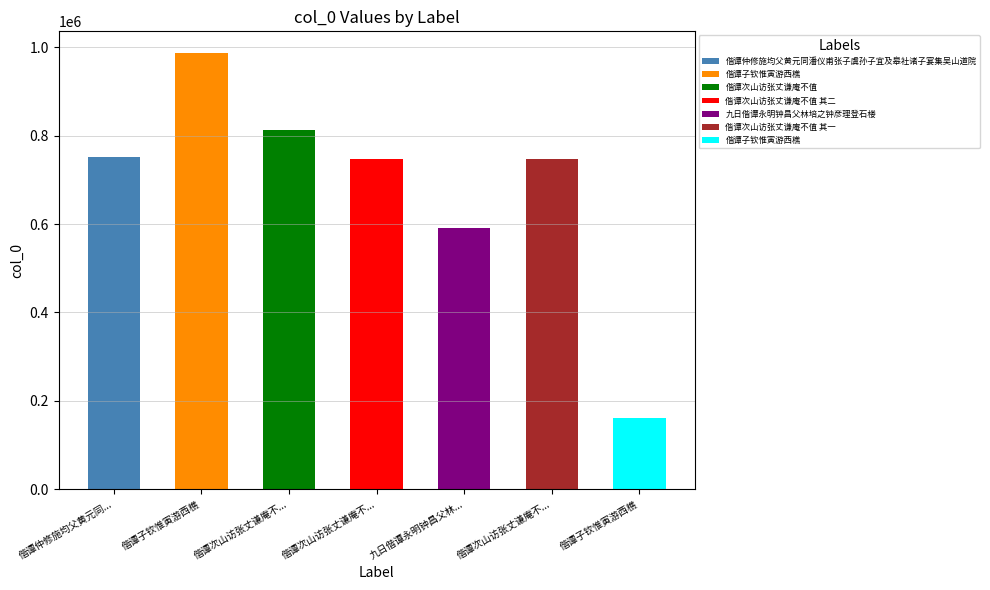

Which has a higher value, 偕谭子钦惟寅游西樵 or 偕谭次山访张丈谦庵不值 其一?

偕谭次山访张丈谦庵不值 其一